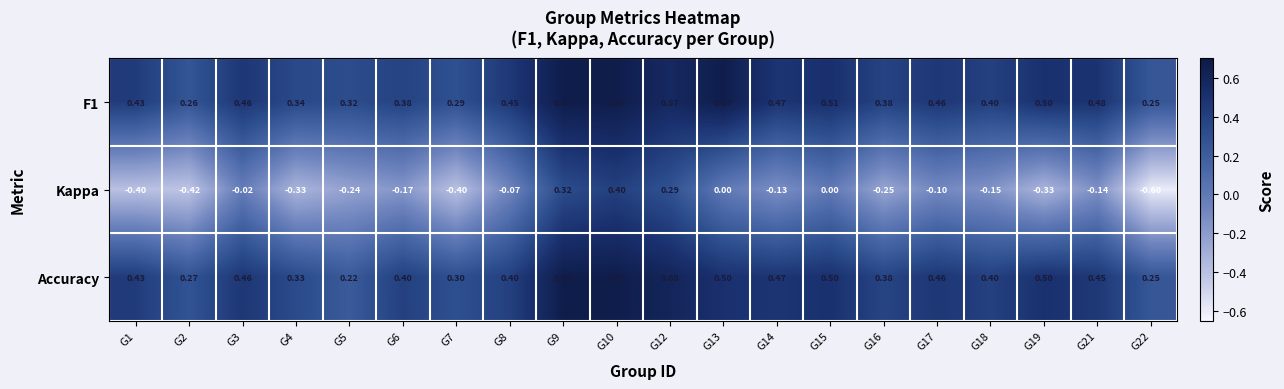

Which series changed the most between G5 and G21?

Accuracy